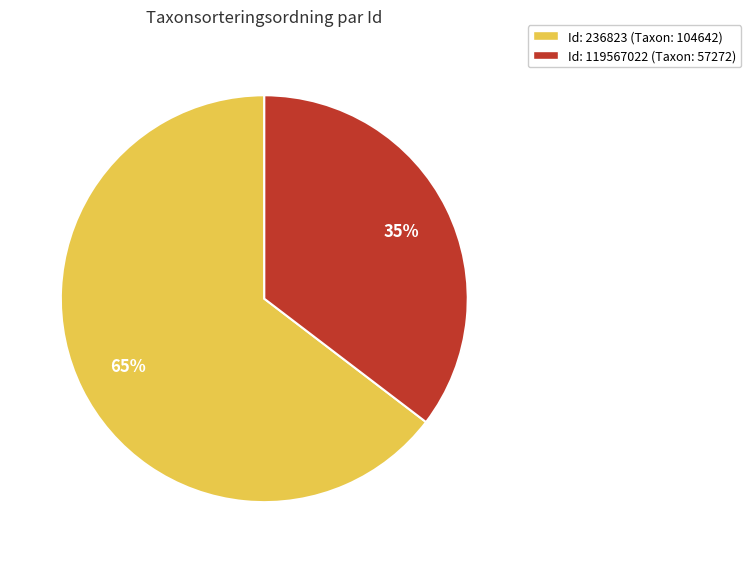

To the nearest percent, what is the average slice percentage?

50%